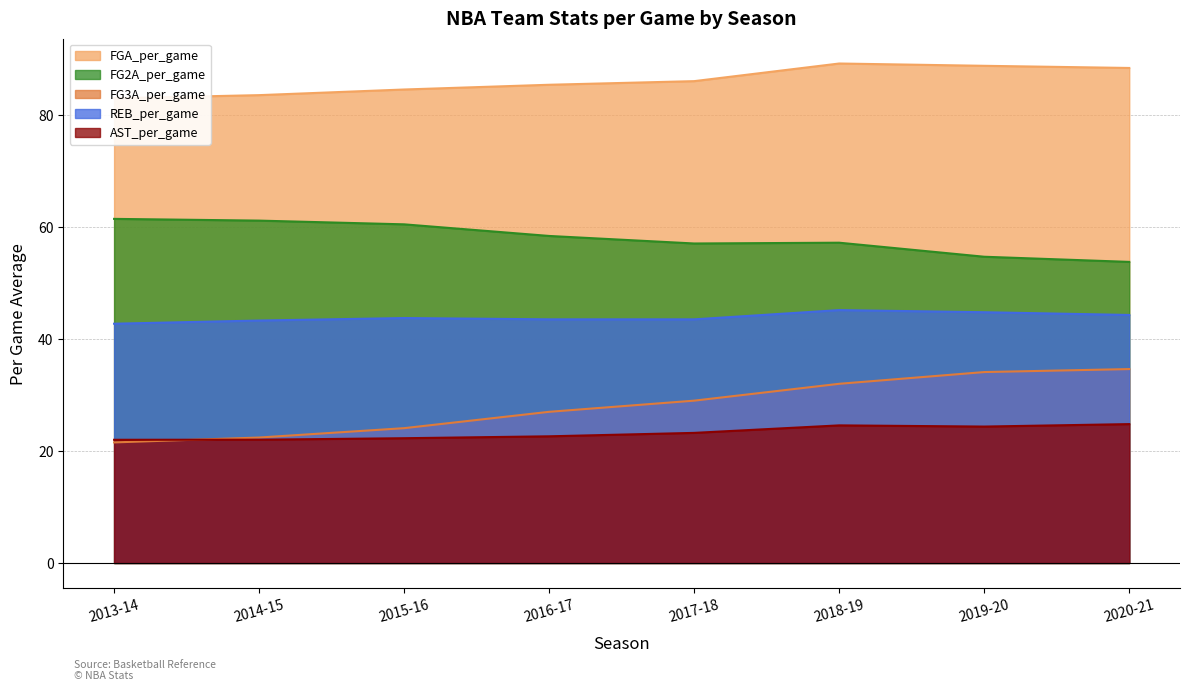

What is the label of the 6th point from the left?

2018-19